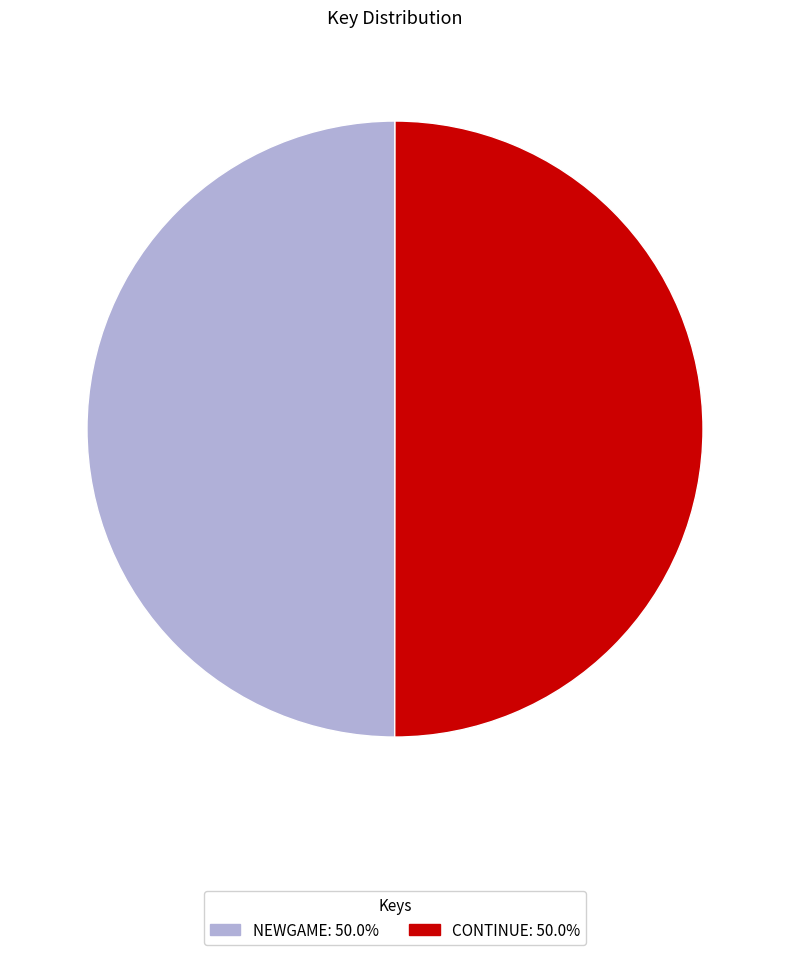

What is the ratio of the value at CONTINUE to the value at NEWGAME?

1.0